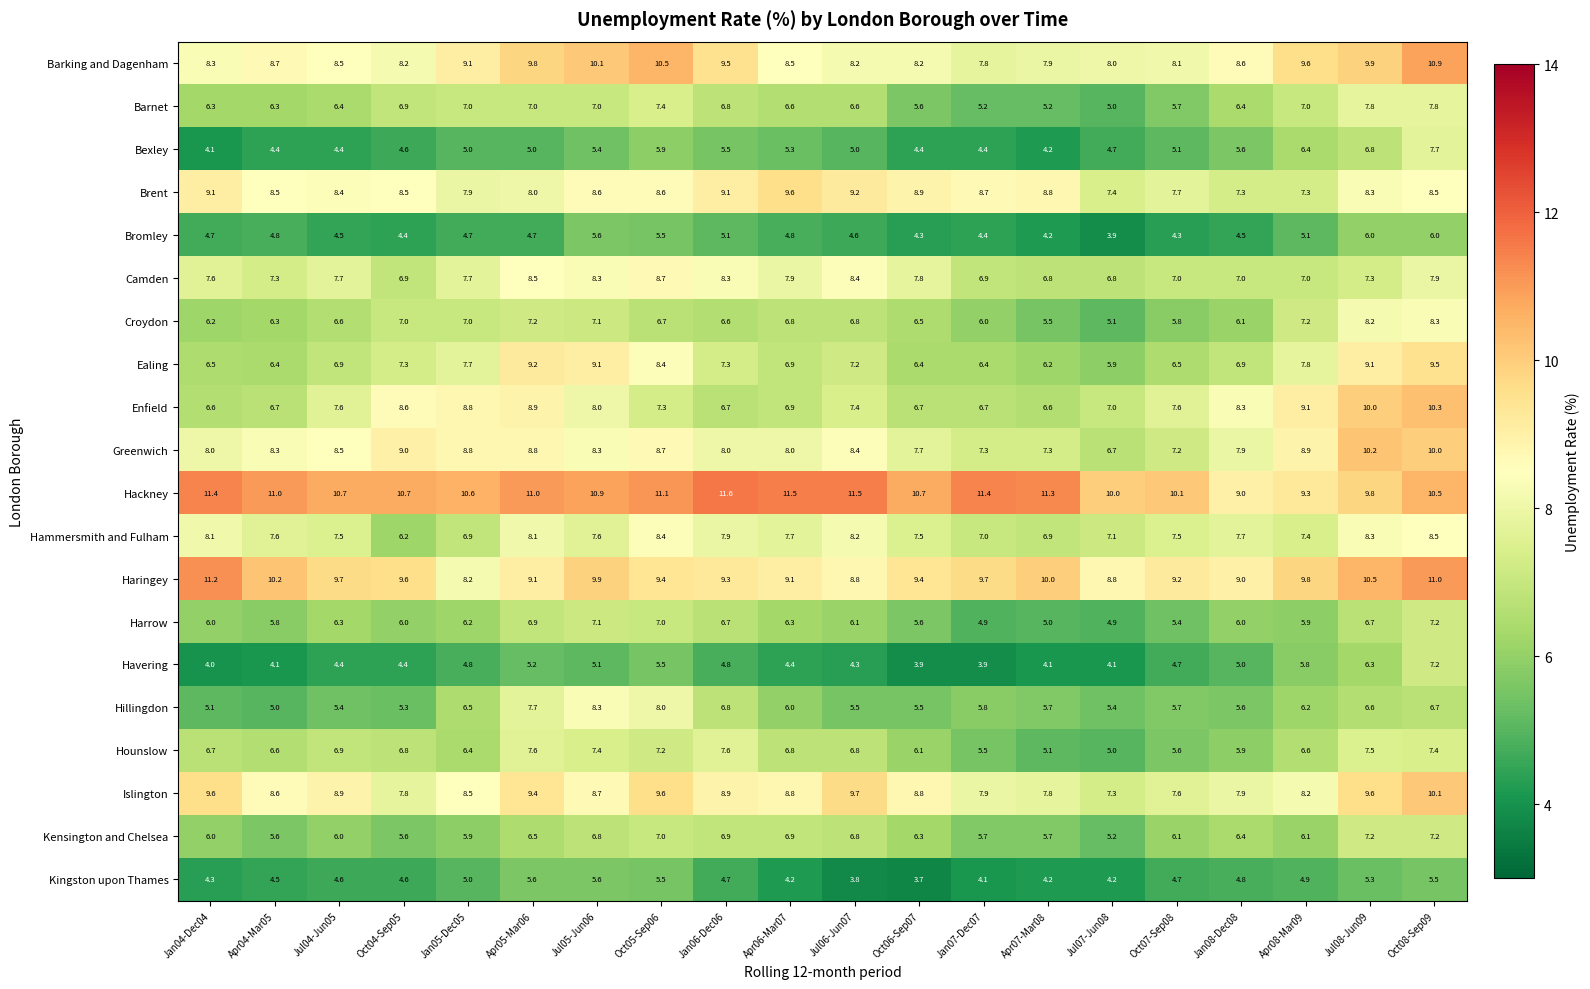

What is the difference between the Kingston upon Thames values at Jul06-Jun07 and Jan08-Dec08?

1.0